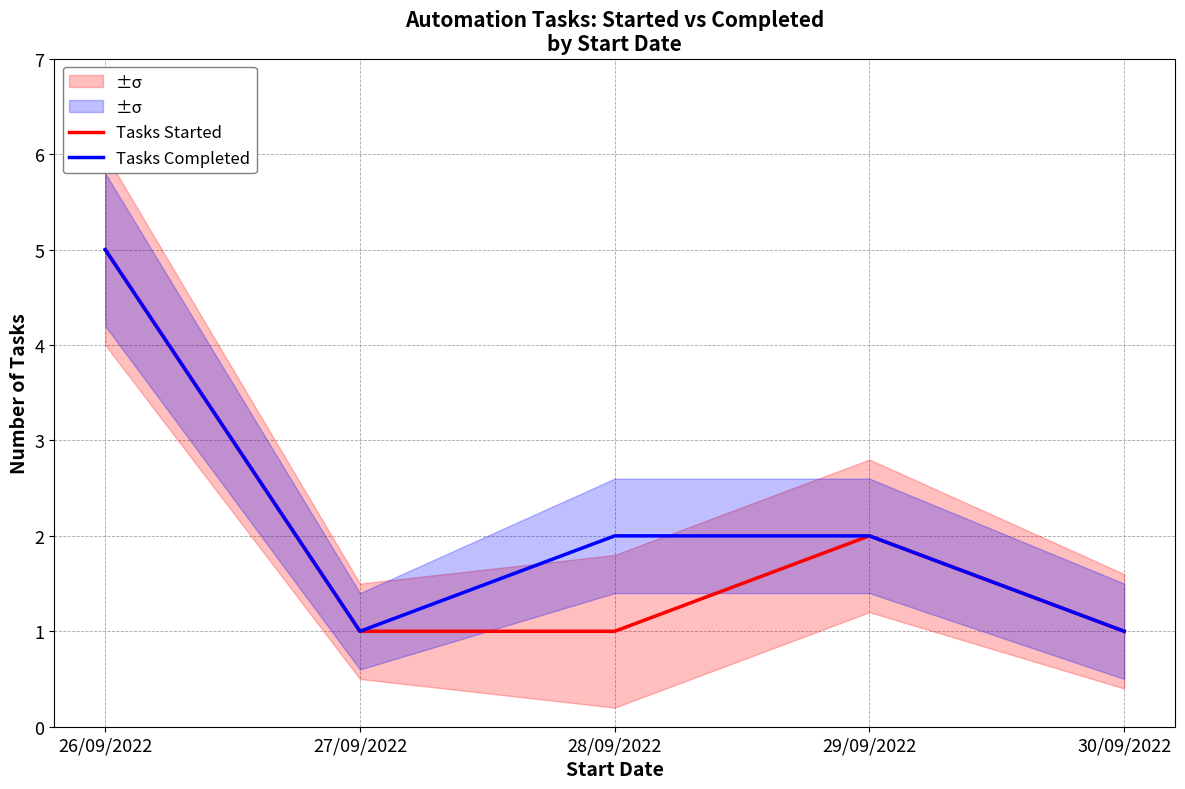

Read the Tasks Completed value at 30/09/2022.

1